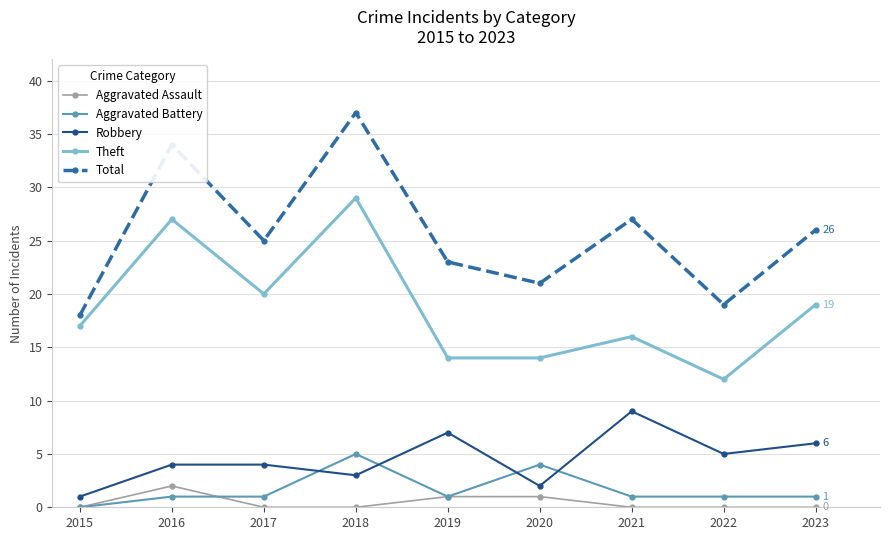

What is the sum of the Robbery values at 2019 and 2015?

8